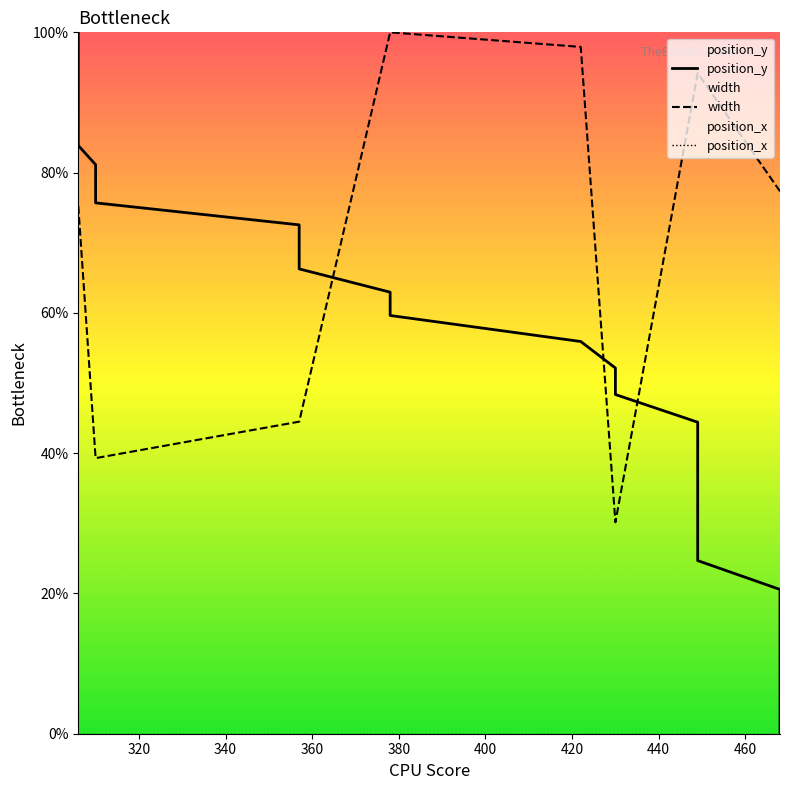

List the series in order of their peak value, highest first.

position_y, width, position_x